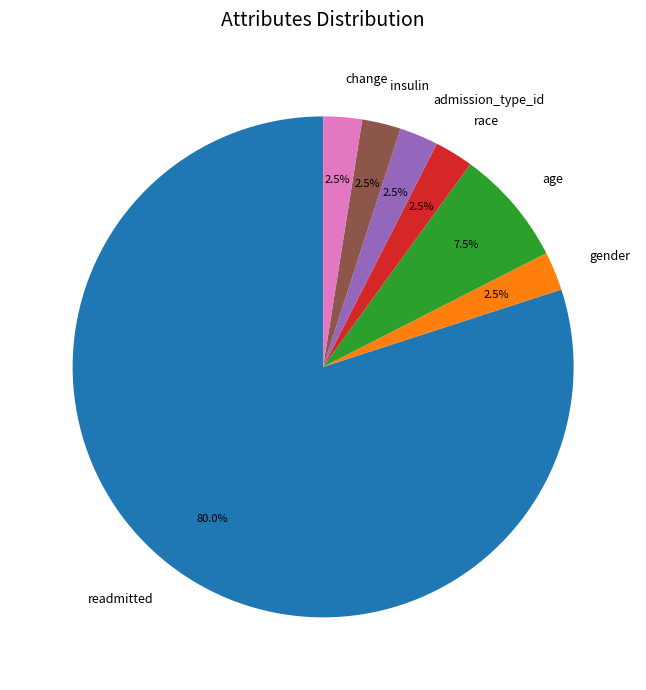

Between change and age, which is larger?

age